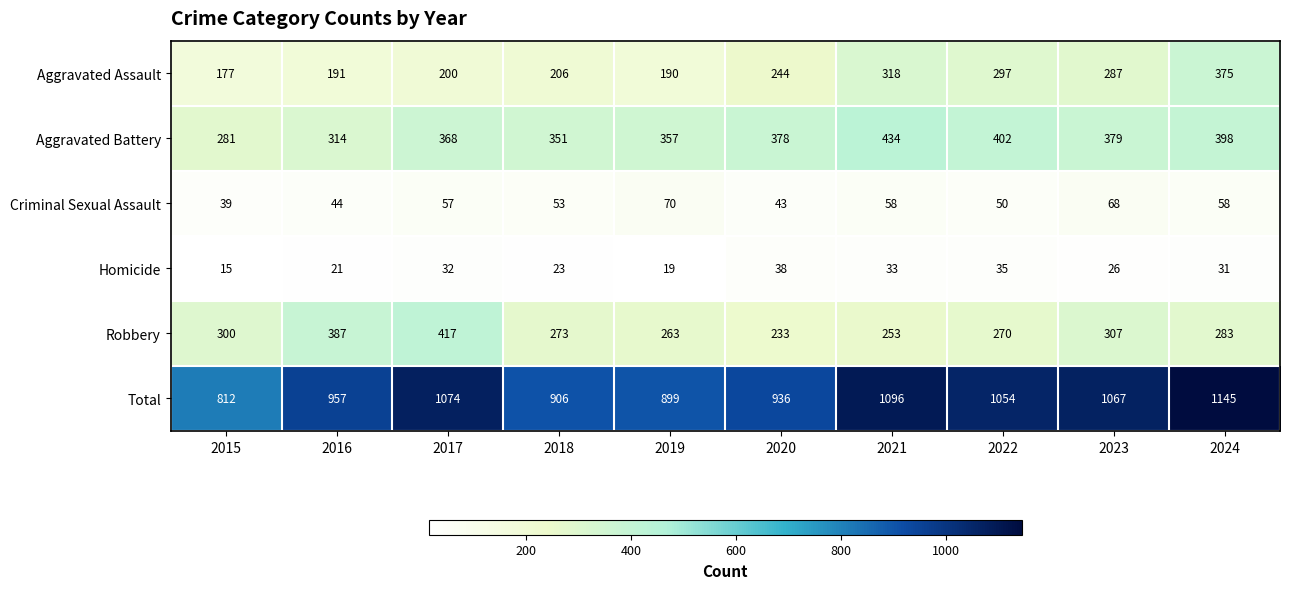

At which label is Aggravated Assault closest to 276?

2023